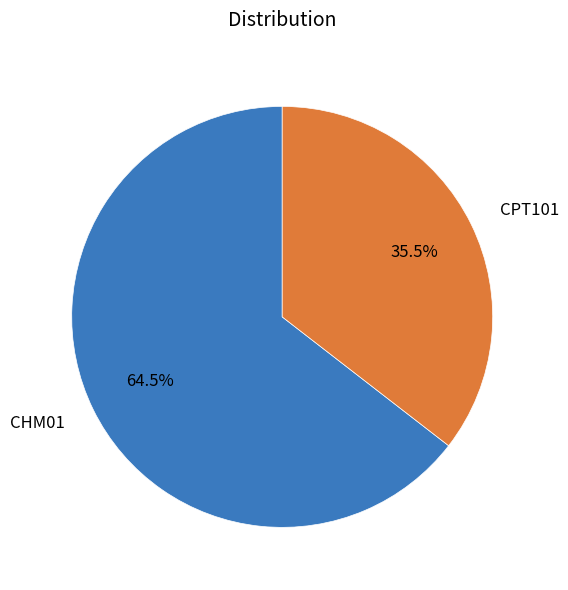

Count the number of slices in the pie.

2